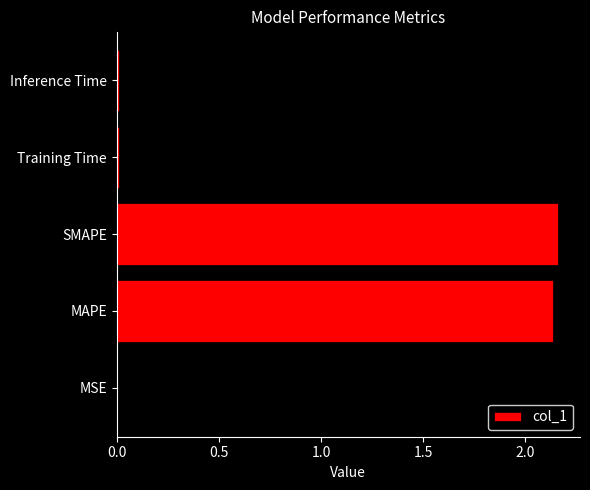

What is the sum of all values?

4.3